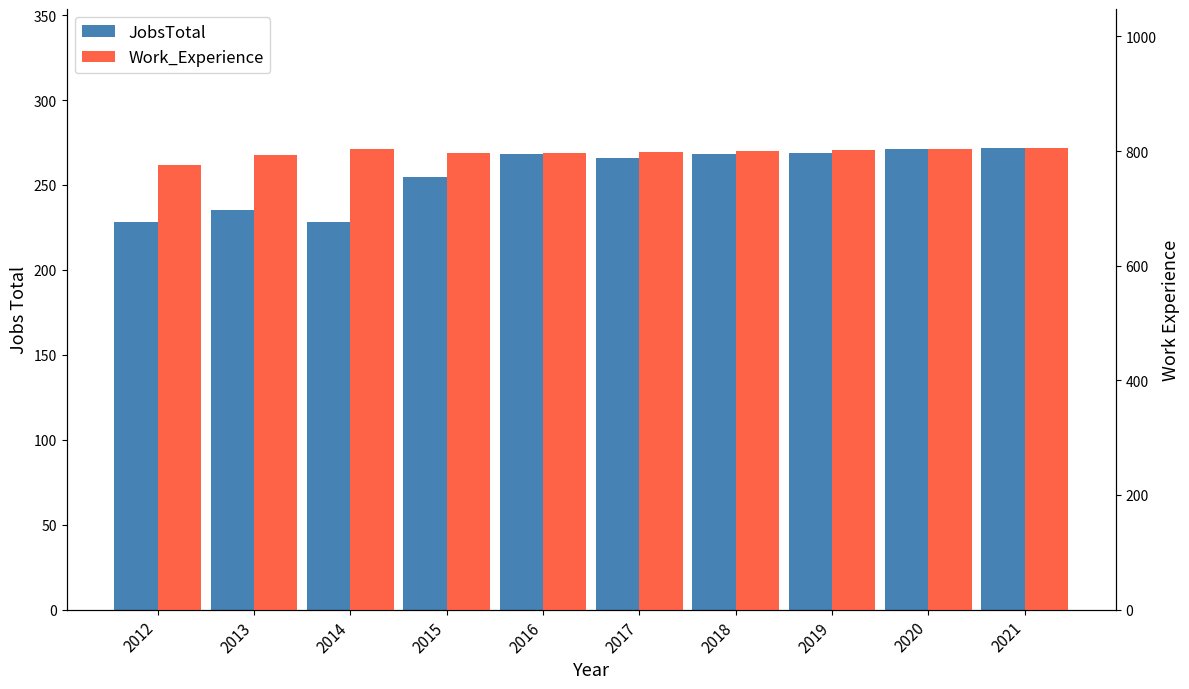

What are all the series names shown in the legend?

JobsTotal, Work_Experience